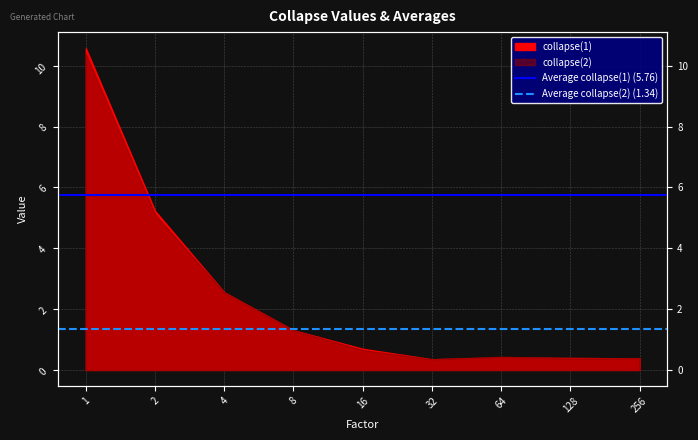

What is the value of the Average collapse(1) (5.76) point at the 2nd from the left?

5.8